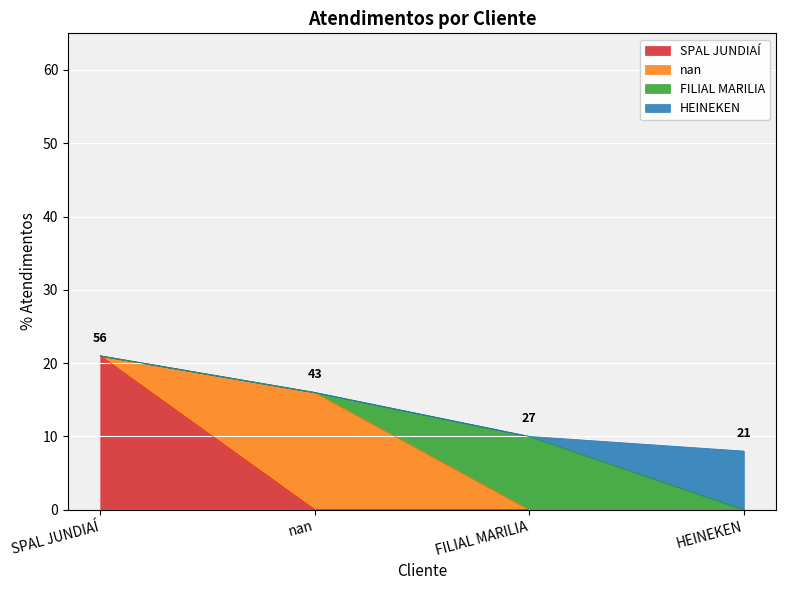

At which category does the chart reach its peak across all series?

SPAL JUNDIAÍ